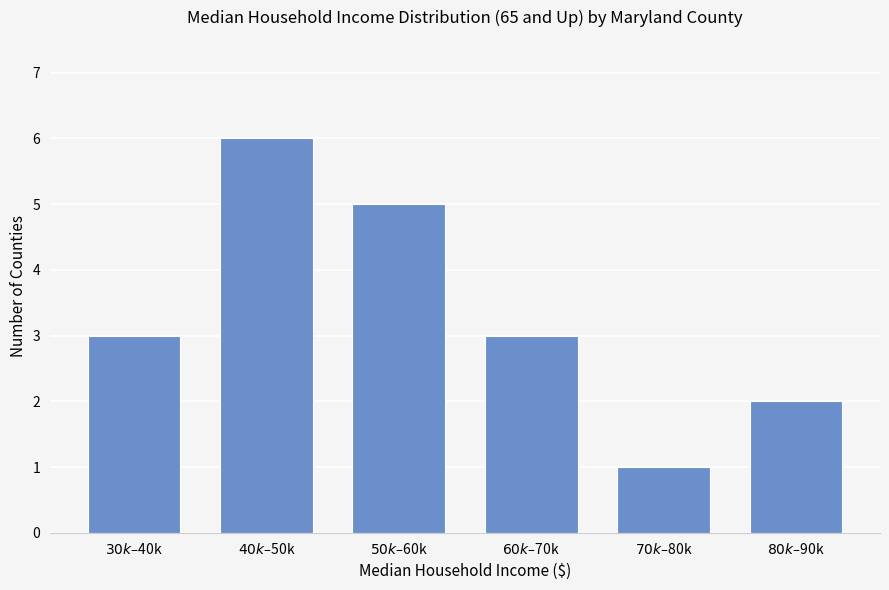

Reading left to right, what are all the values shown in this chart?

3	6	5	3	1	2